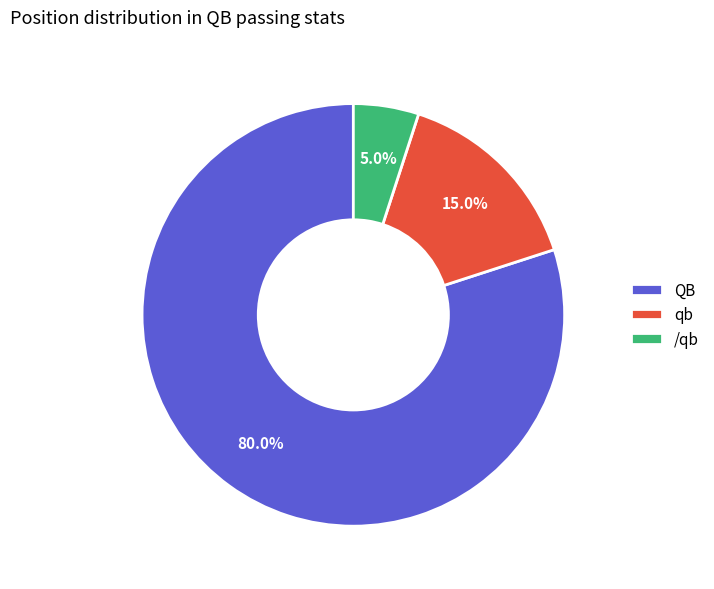

Which category accounts for the majority?

QB